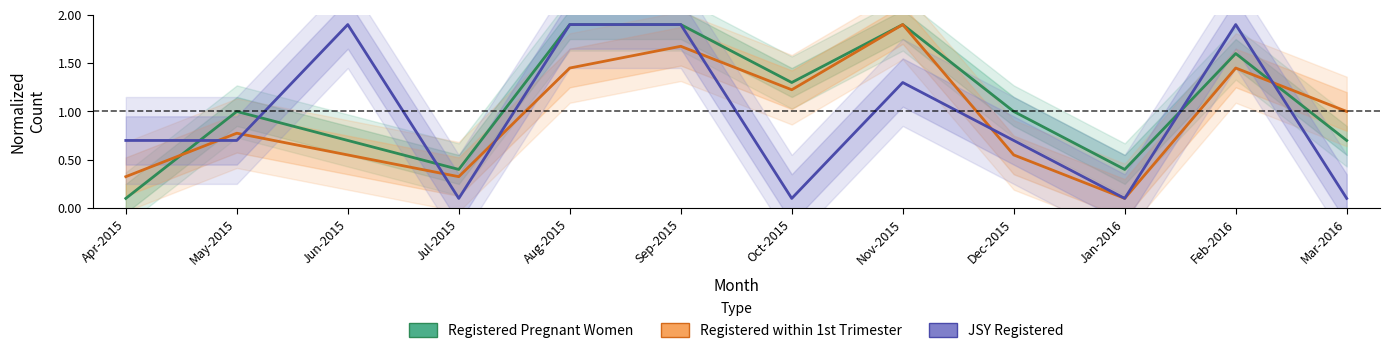

Where is Registered within 1st Trimester nearest to the value 1?

Mar-2016